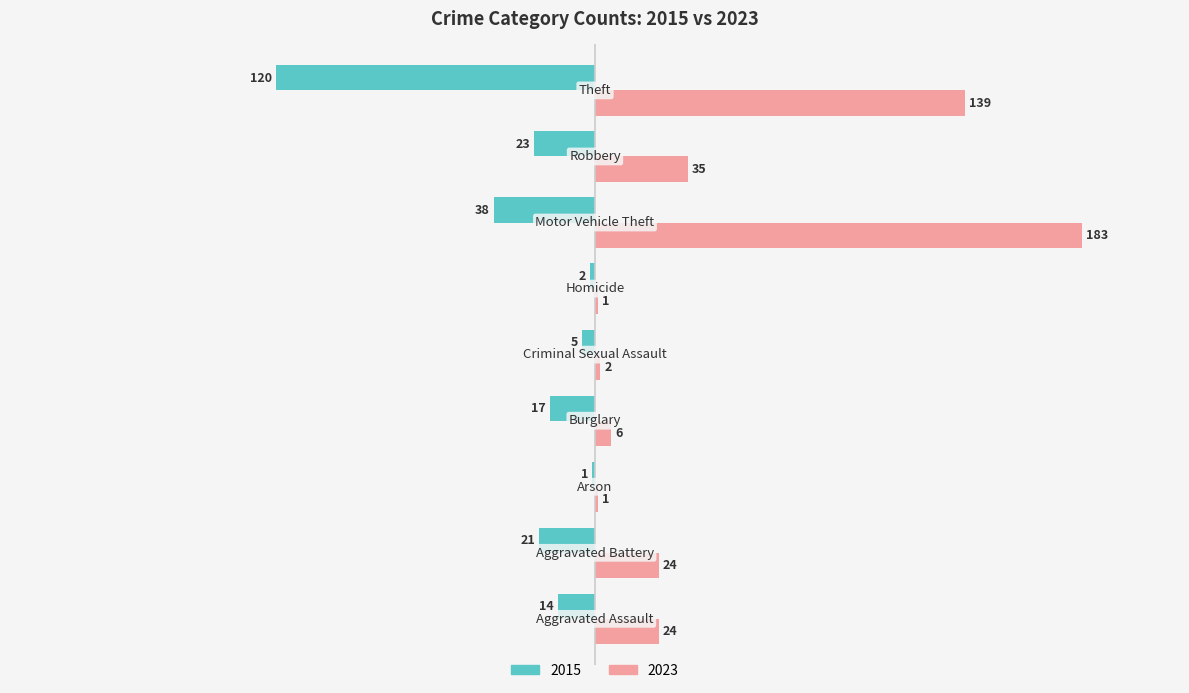

What is the average value of the 2015 series?

-27